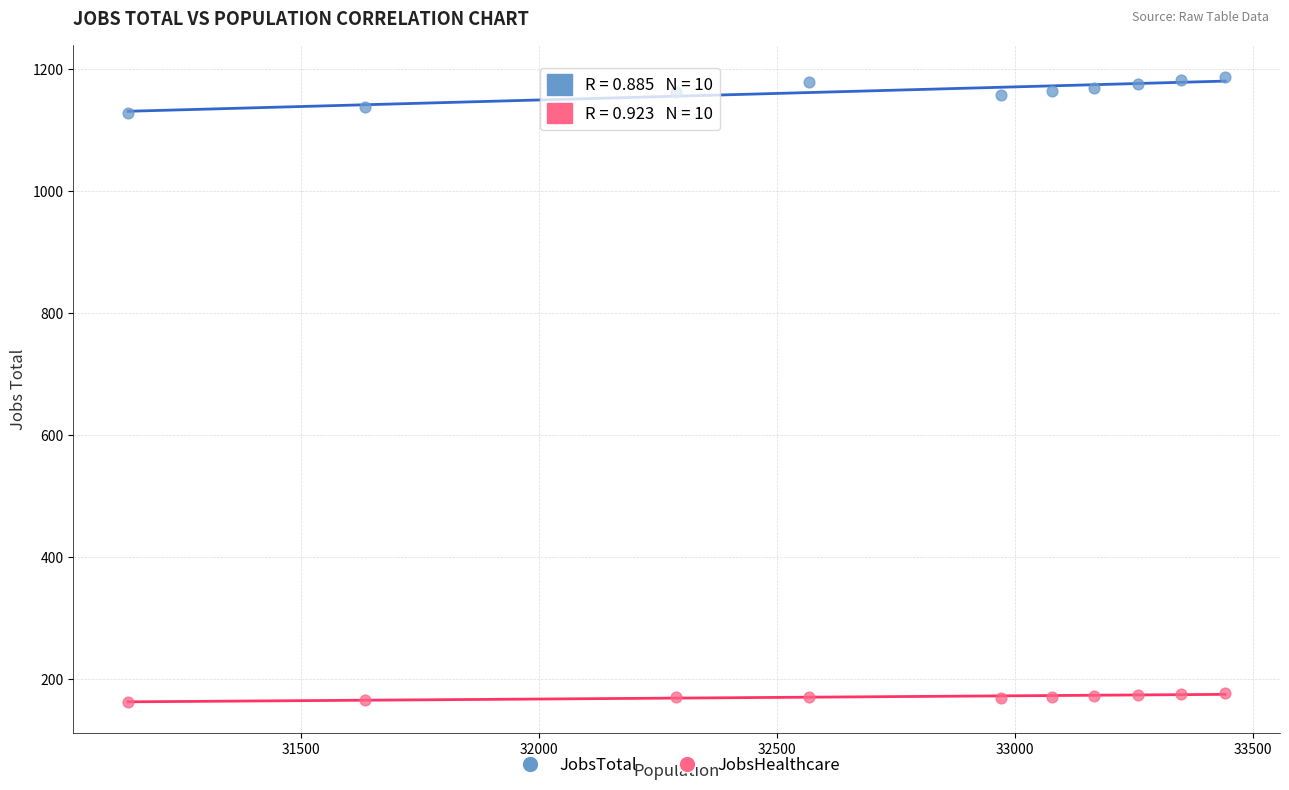

Which series reaches the minimum Y coordinate?

JobsHealthcare